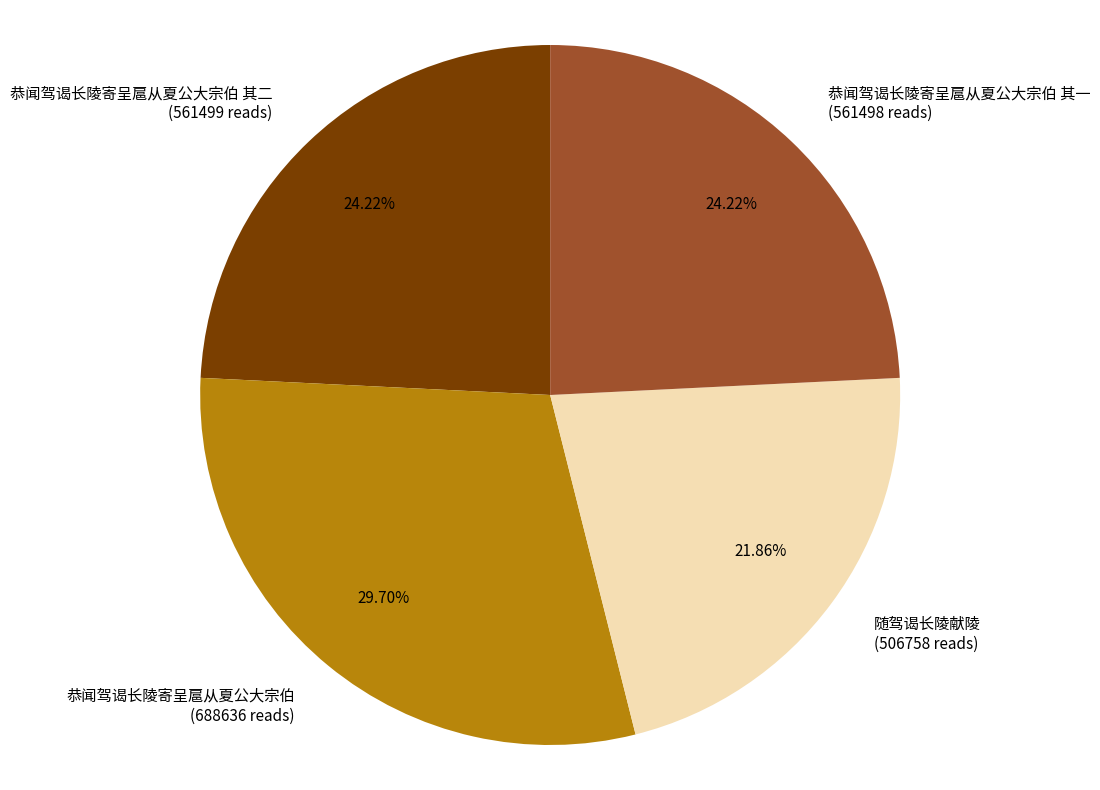

Count the number of slices in the pie.

4